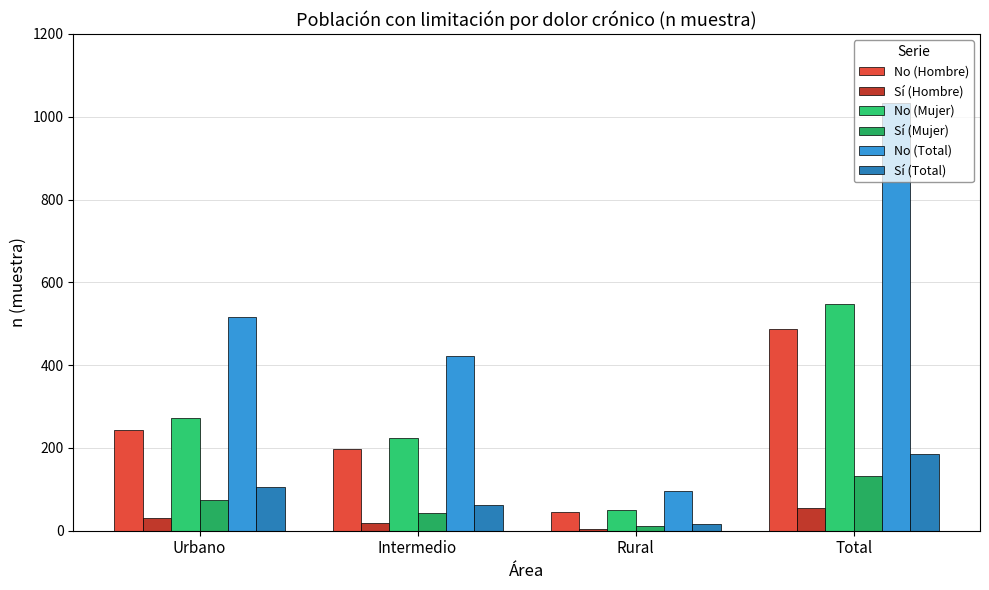

How many No (Hombre) values are between 198 and 487?

3